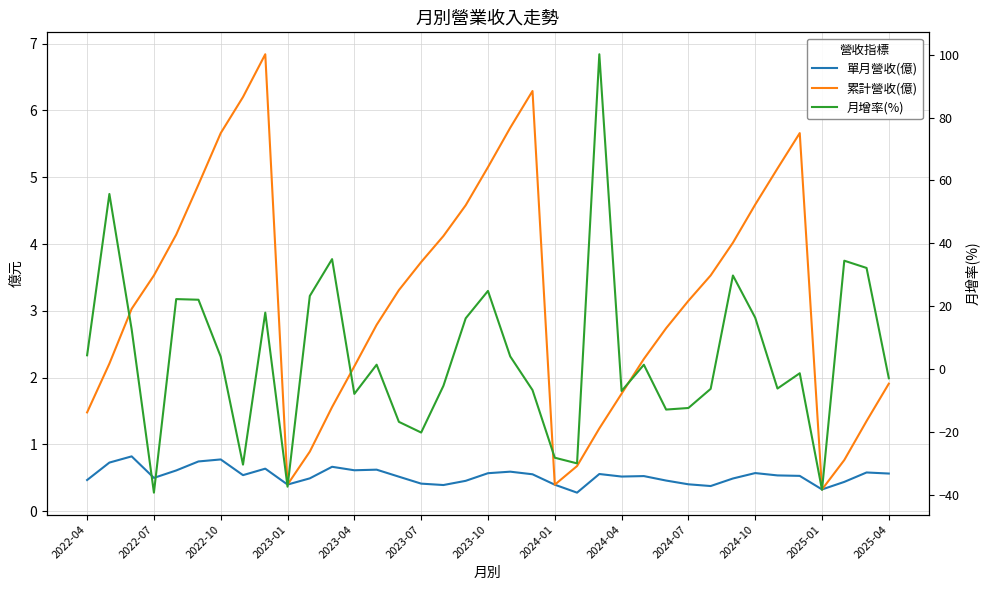

What is the difference between the highest and lowest values at 2024-01?

28.5